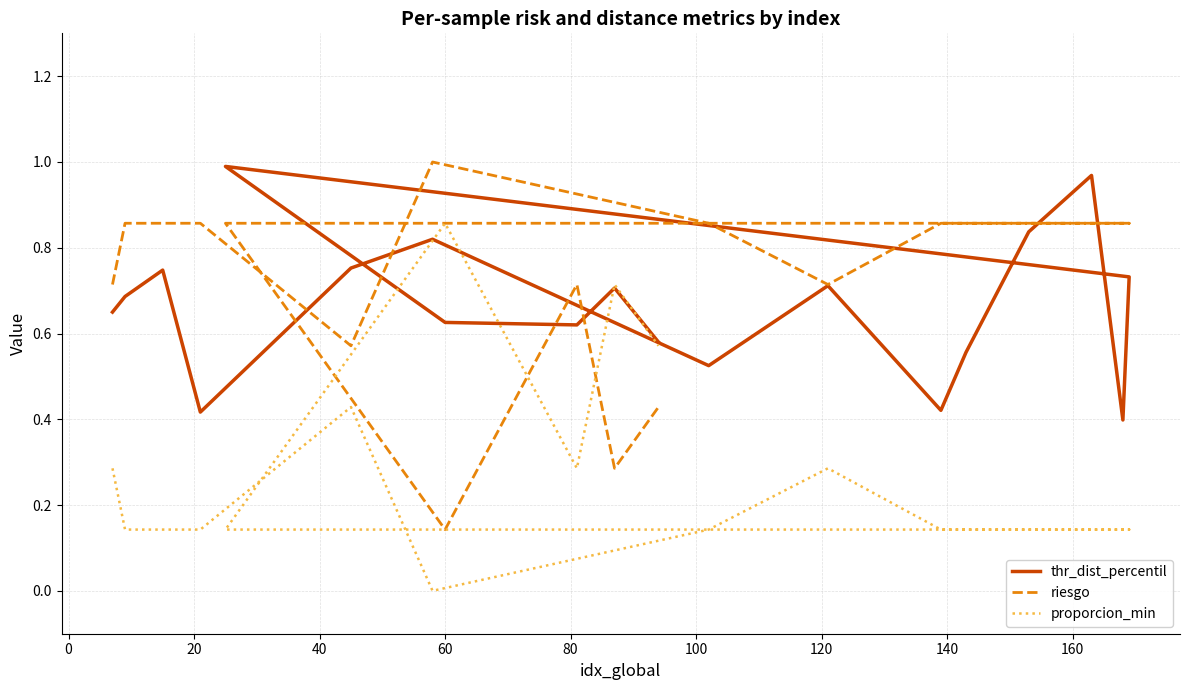

How many lines are shown in the chart?

3